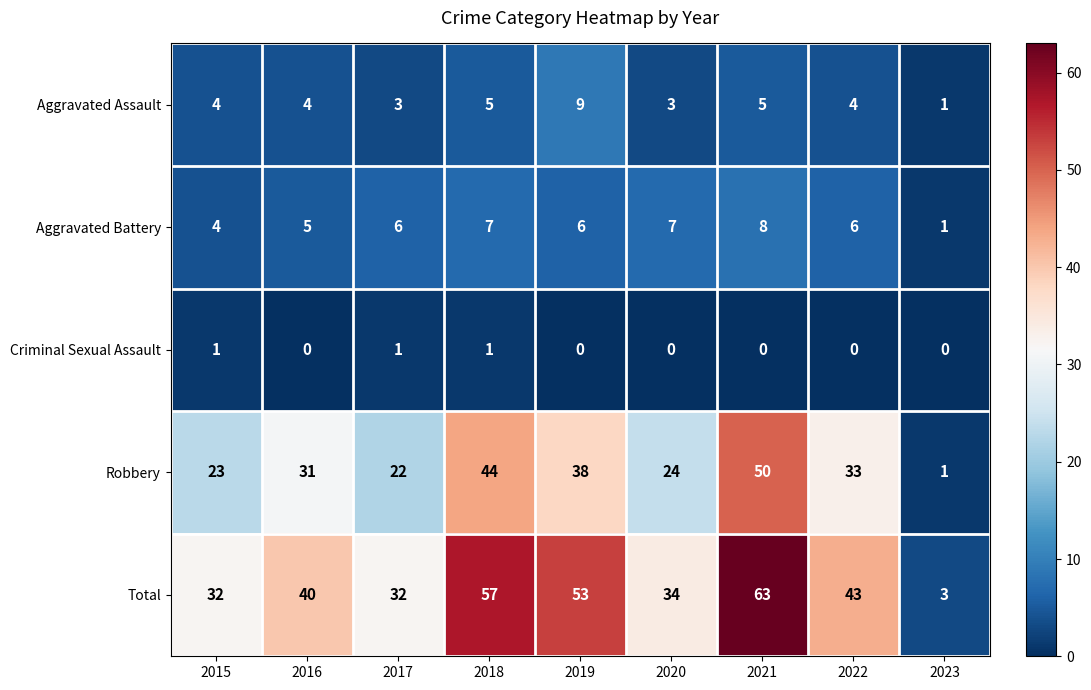

What is the greatest value displayed?

63